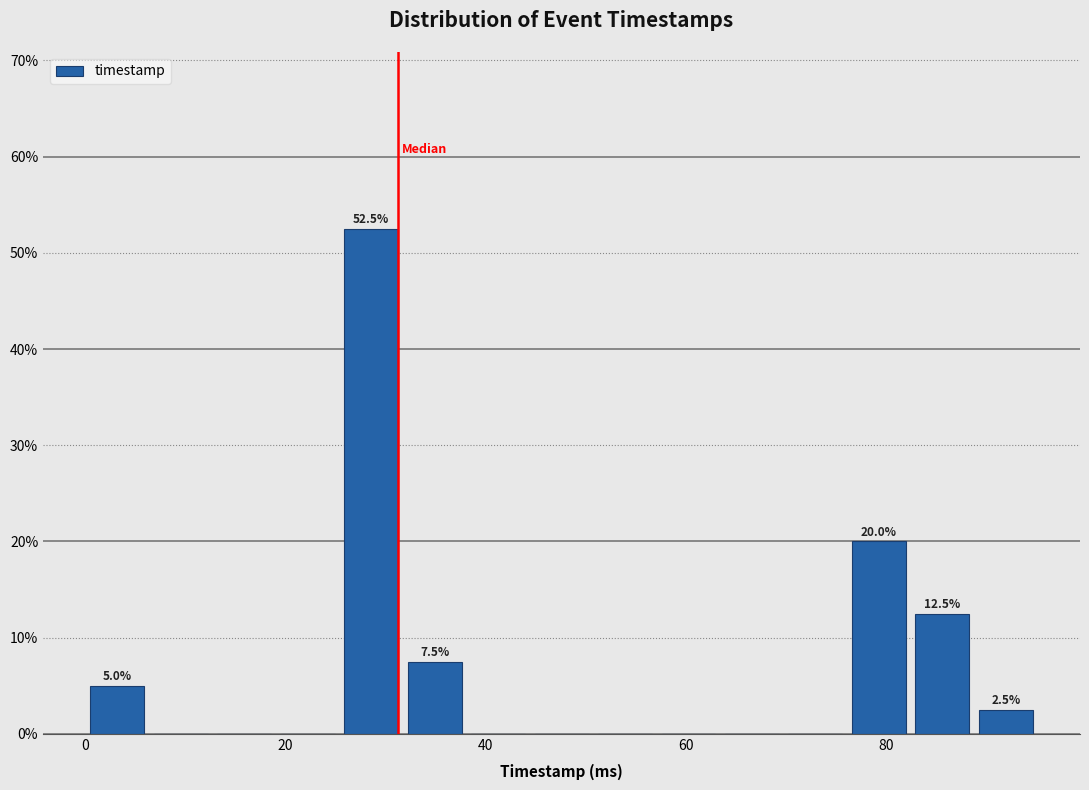

Around what value on the x-axis is the tallest bar? Give the approximate position of its centre, as read against the axis.

28